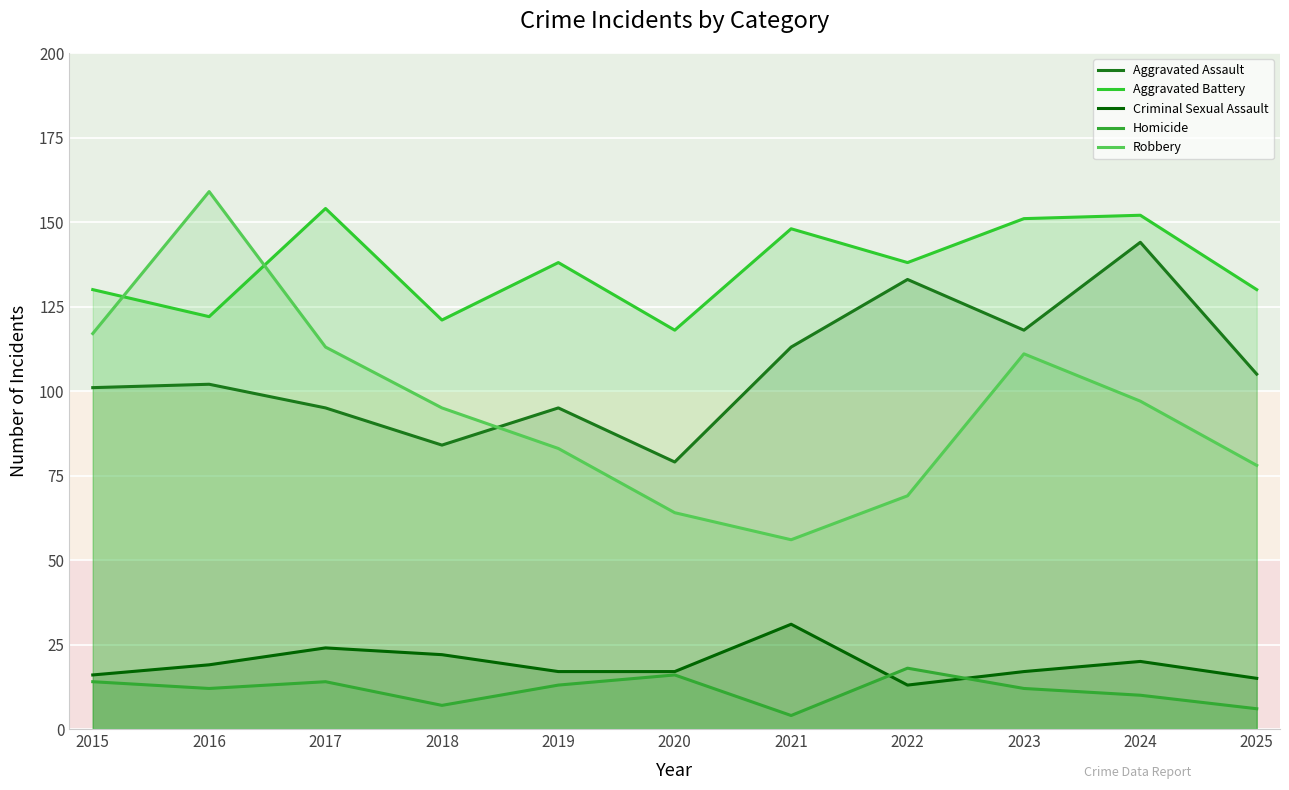

True or false: Aggravated Assault has more than 1 interior local peaks.

True